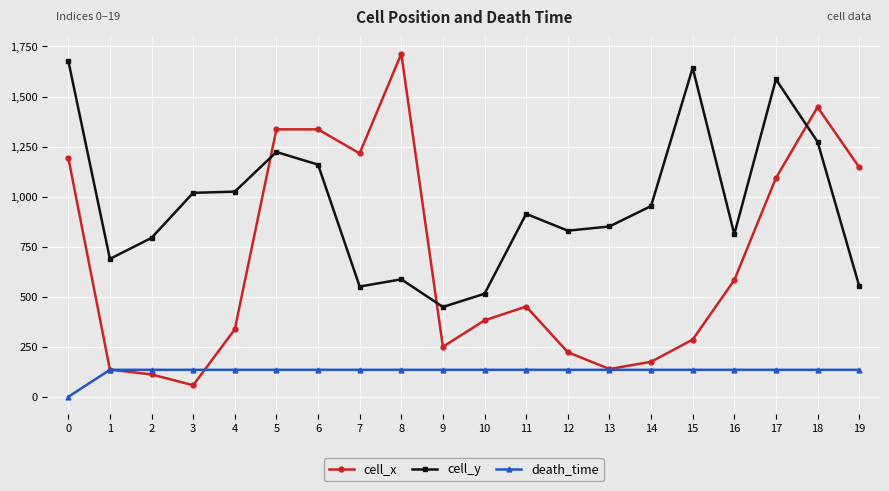

Which series has the widest spread of values?

cell_x